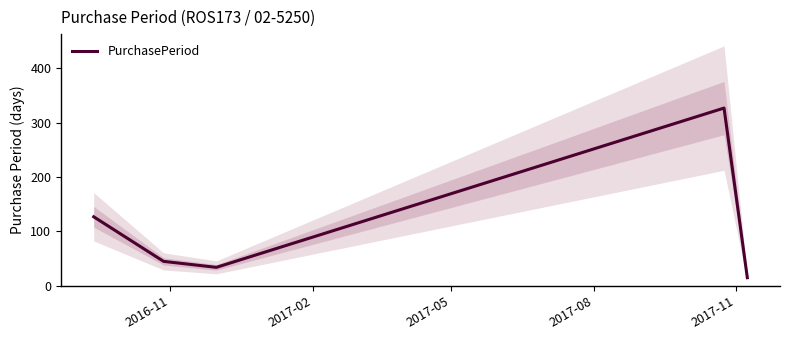

True or false: the data shows 61 at 2017-05.

False